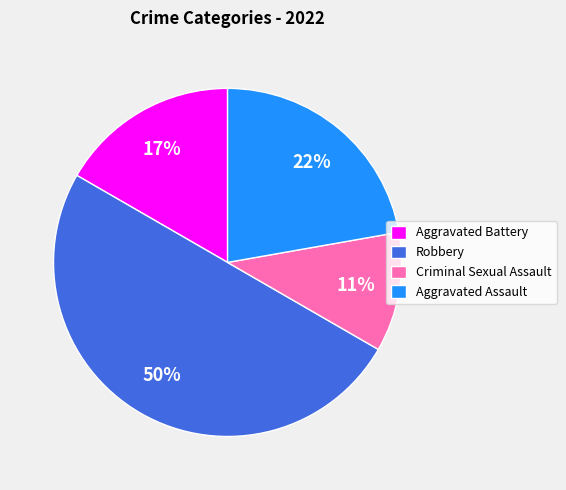

Combined, do Criminal Sexual Assault and Aggravated Battery account for over 50%?

No